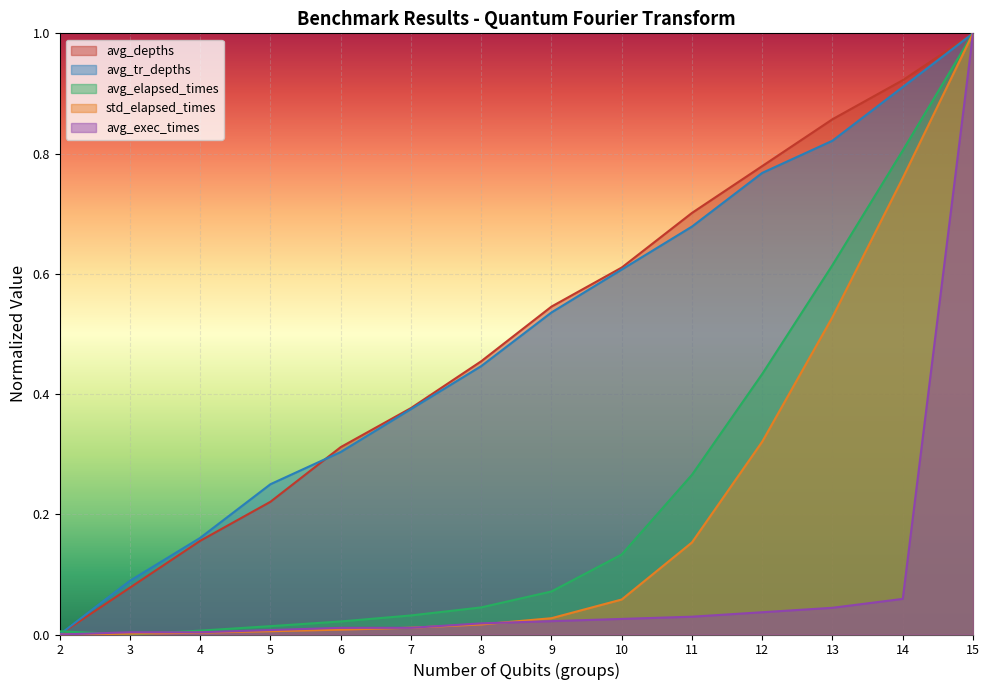

What are all the series names shown in the legend?

avg_depths, avg_tr_depths, avg_elapsed_times, std_elapsed_times, avg_exec_times